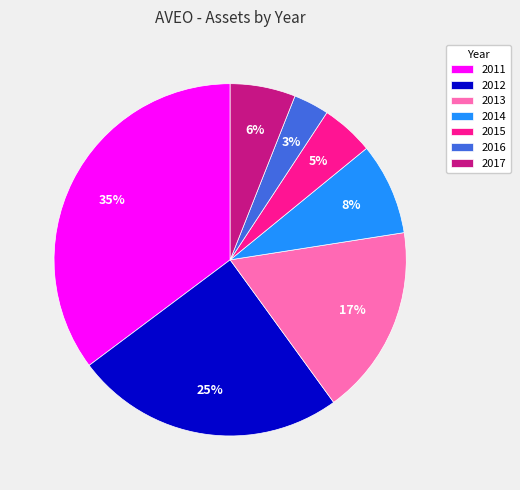

Count the number of slices in the pie.

7